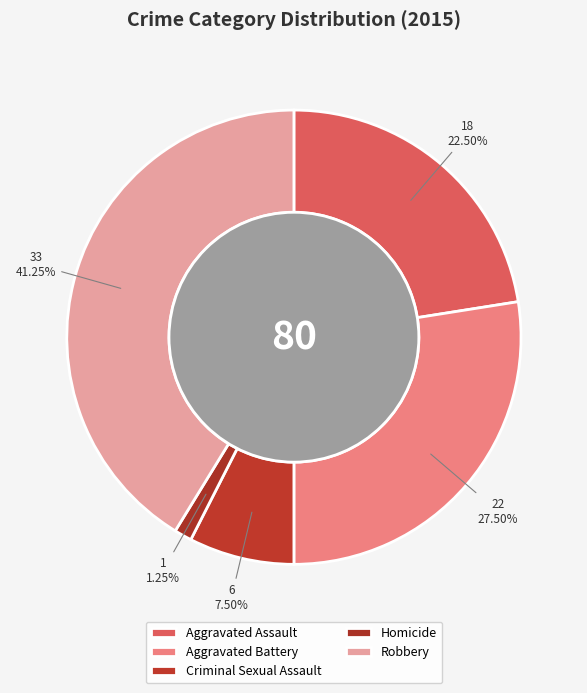

How many slices are in this pie chart?

5